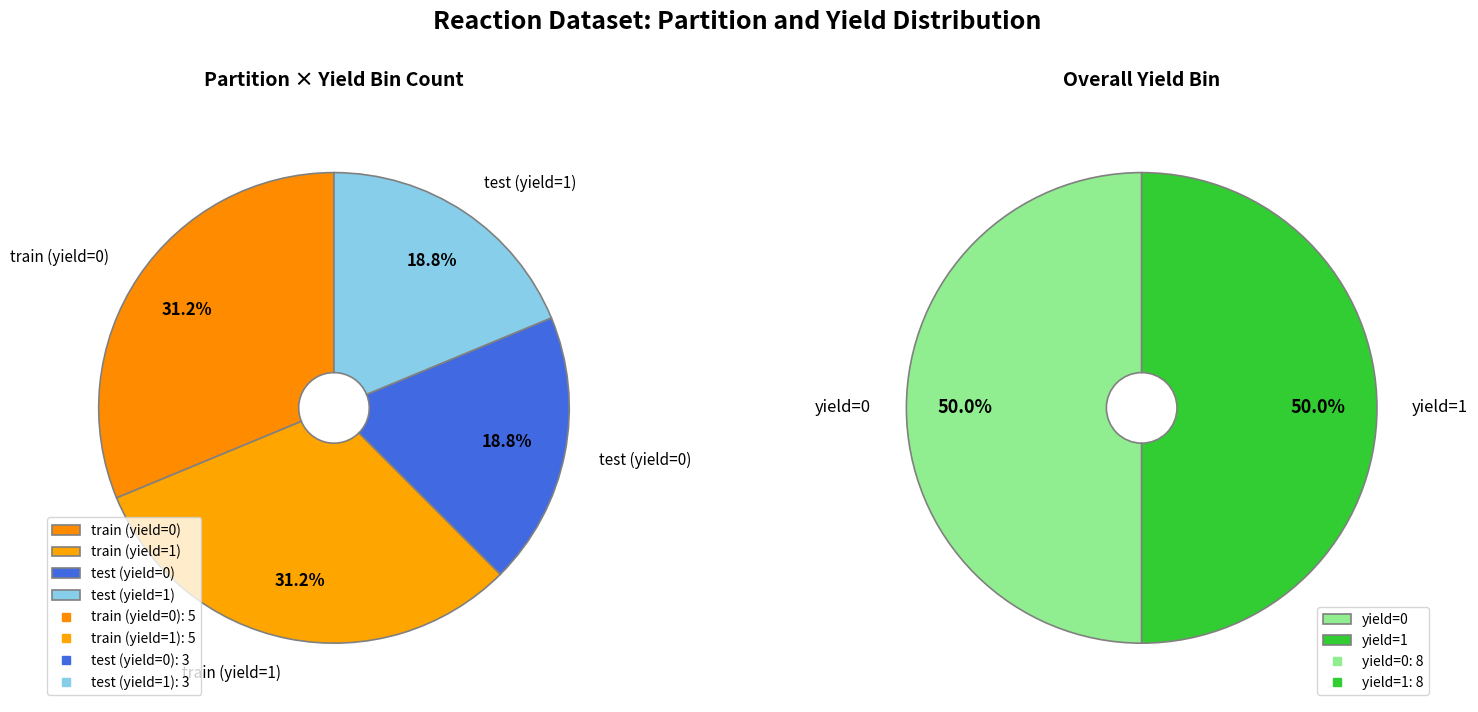

What percentage is the test slice, to the nearest percent?

38%